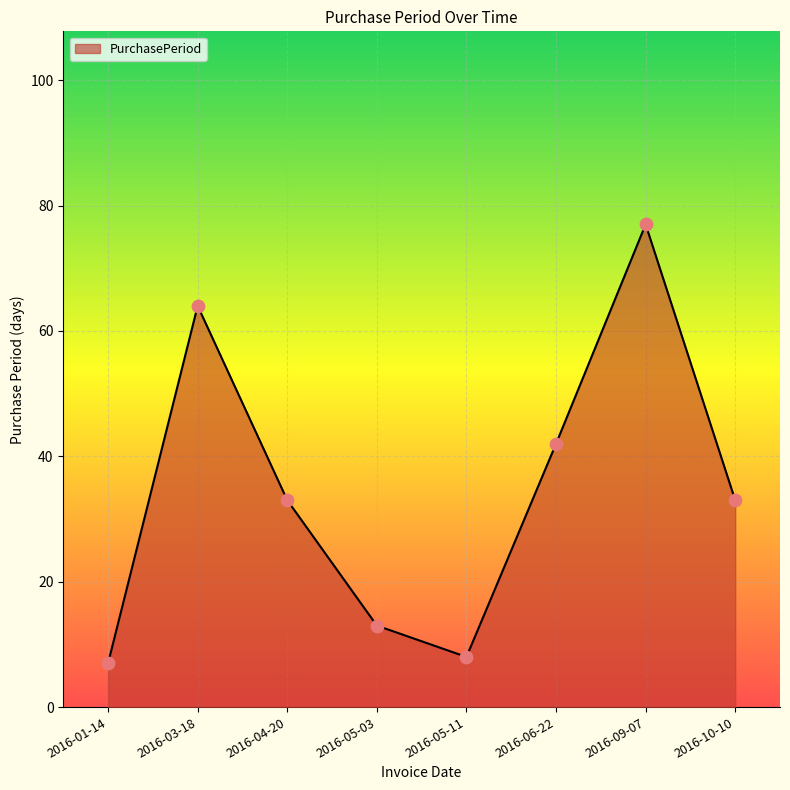

What is the change in value from 2016-01-14 to 2016-05-03?

+6